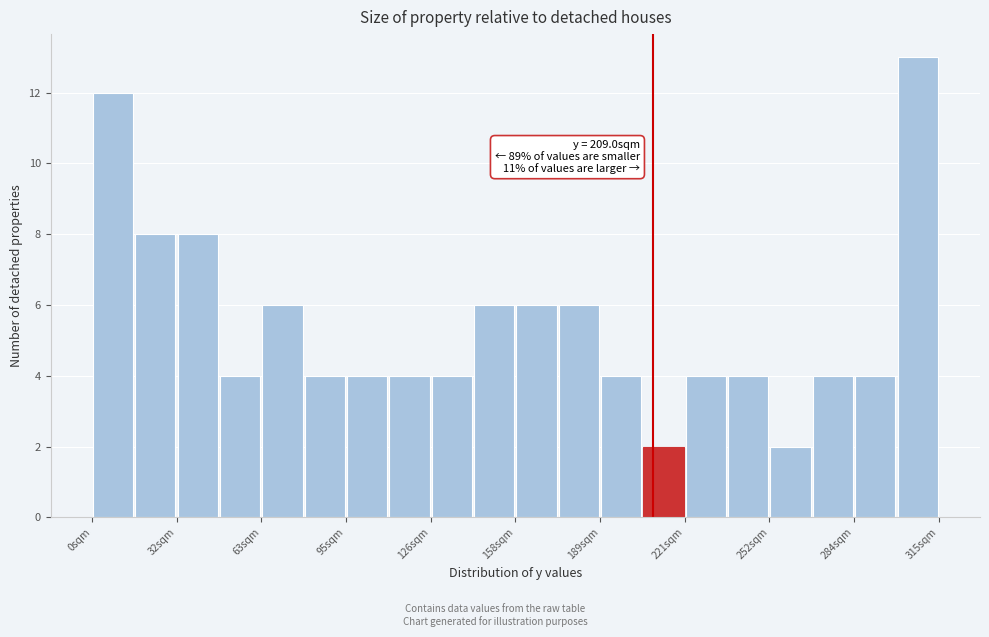

Read against the x-axis, roughly where is the centre of the tallest bar?

305